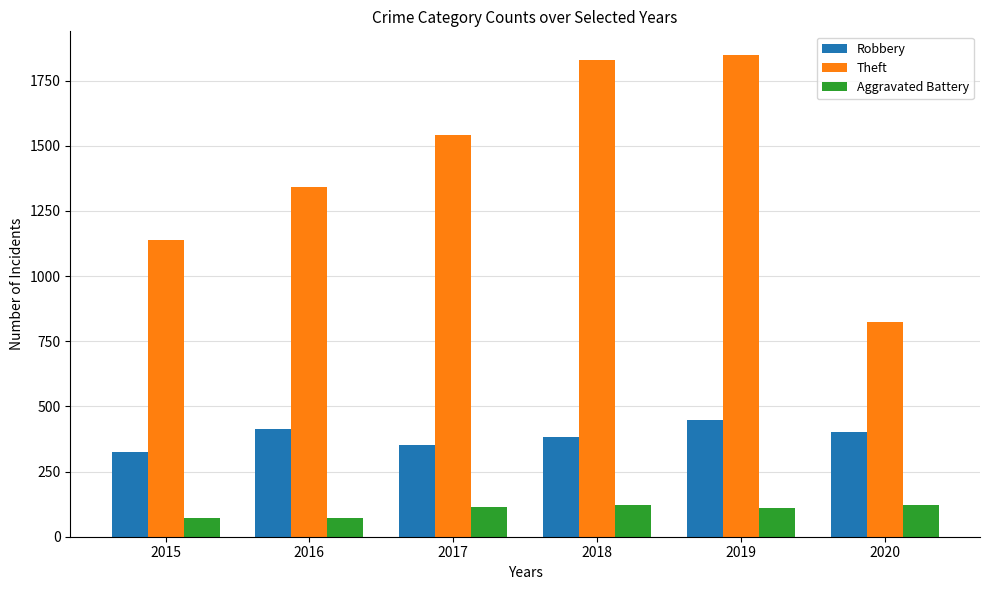

What is the sum of all Aggravated Battery values?

608